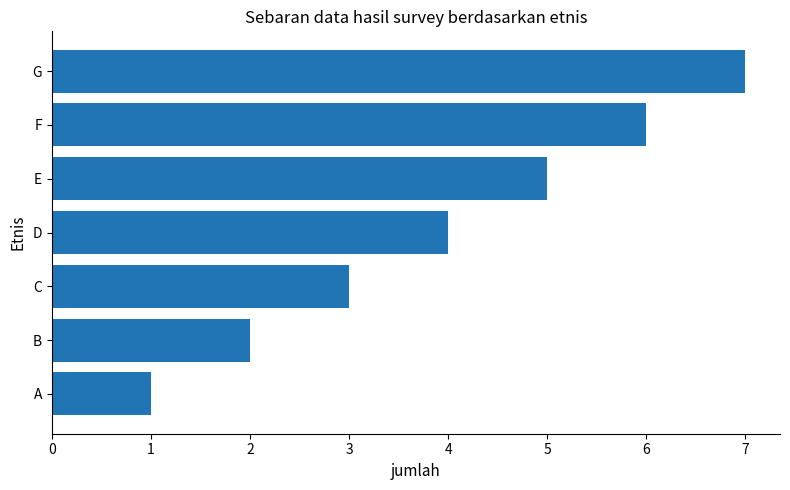

Count the values in the range 2 to 6.

5